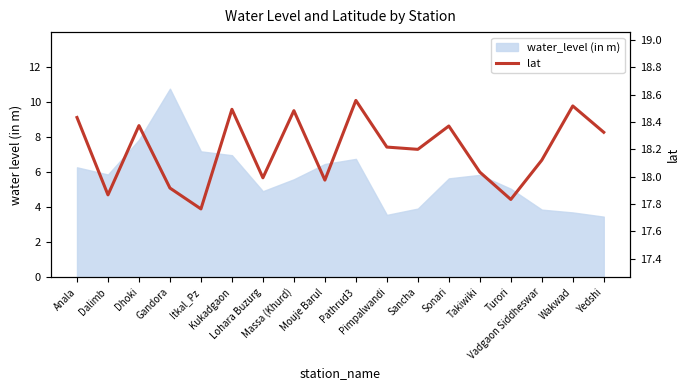

True or false: the data shows 18.4 at Anala.

True